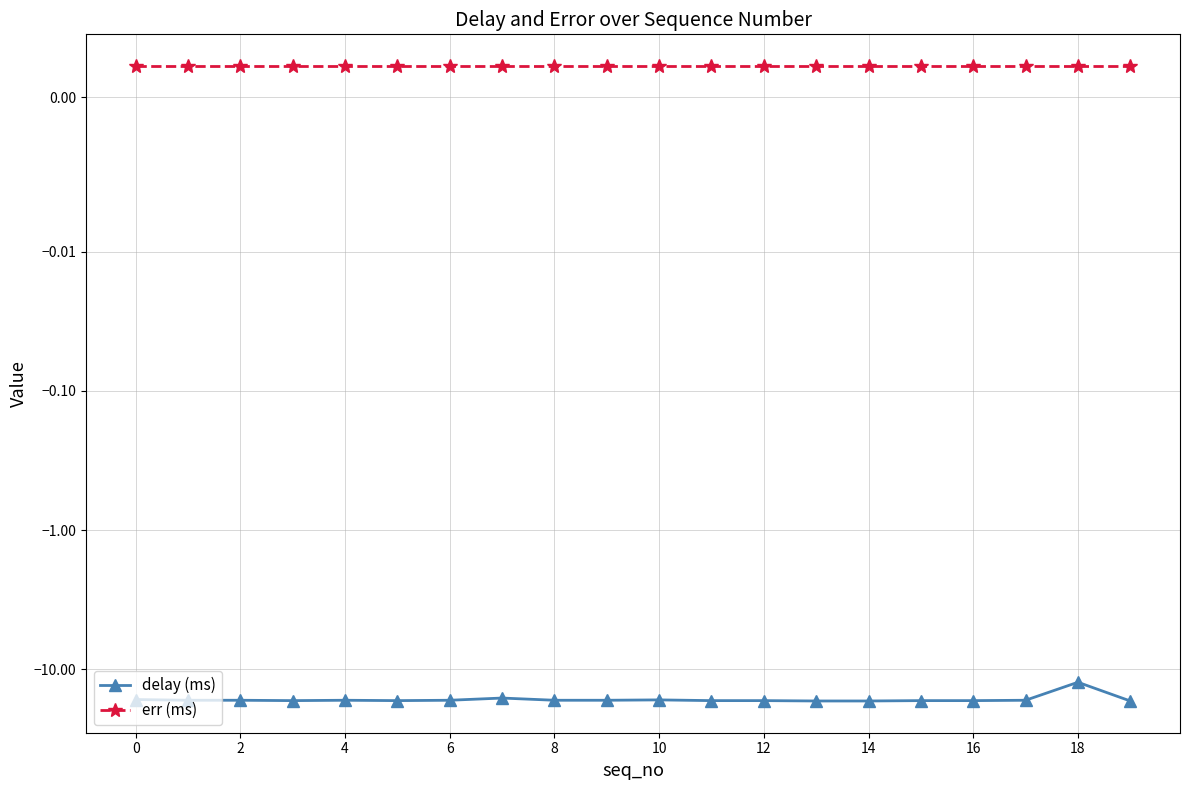

How many lines are shown in the chart?

2